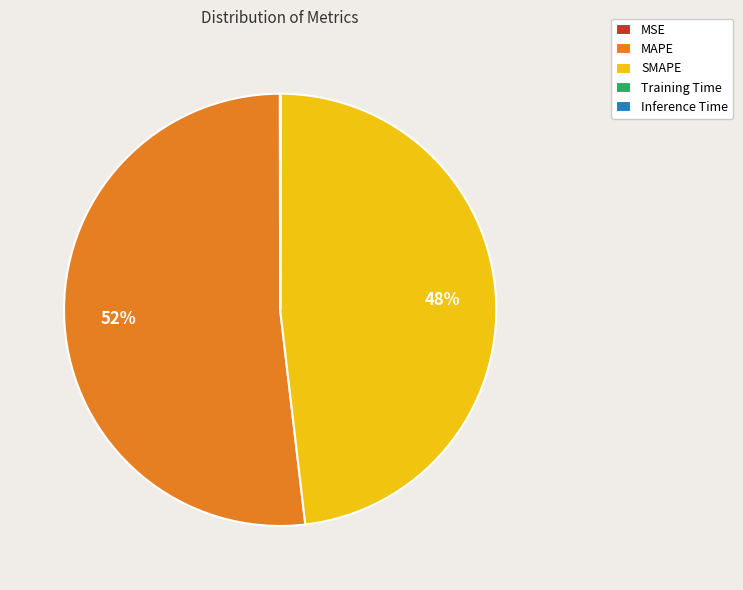

What percentage is the SMAPE slice, to the nearest percent?

48%